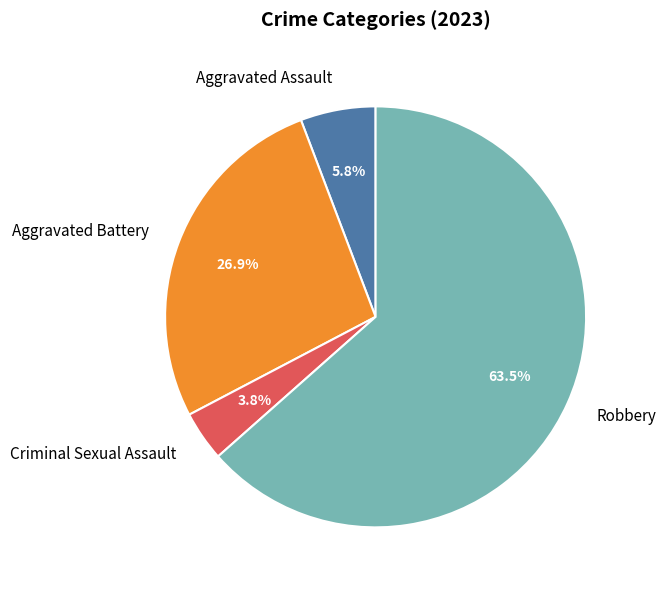

To the nearest percent, what is the difference between the largest and smallest slice percentages?

60%